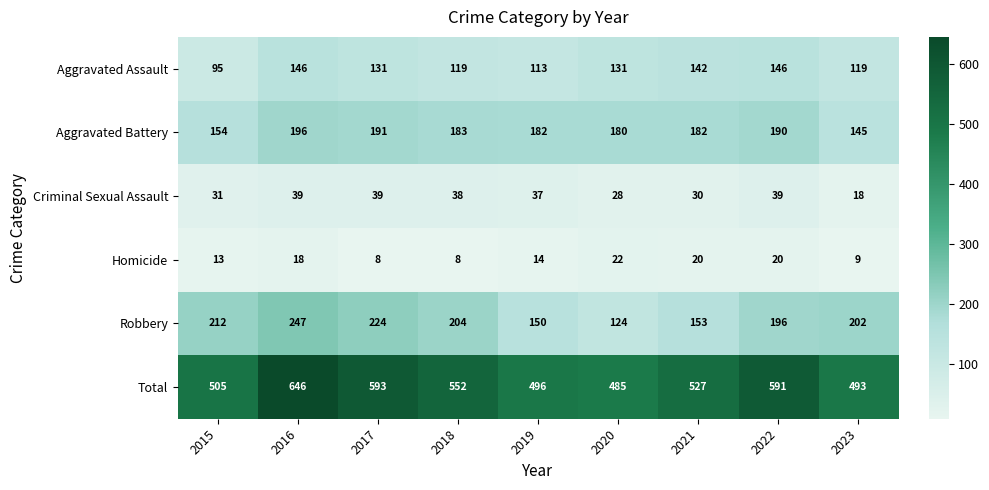

Which series changed the most between 2015 and 2017?

Total